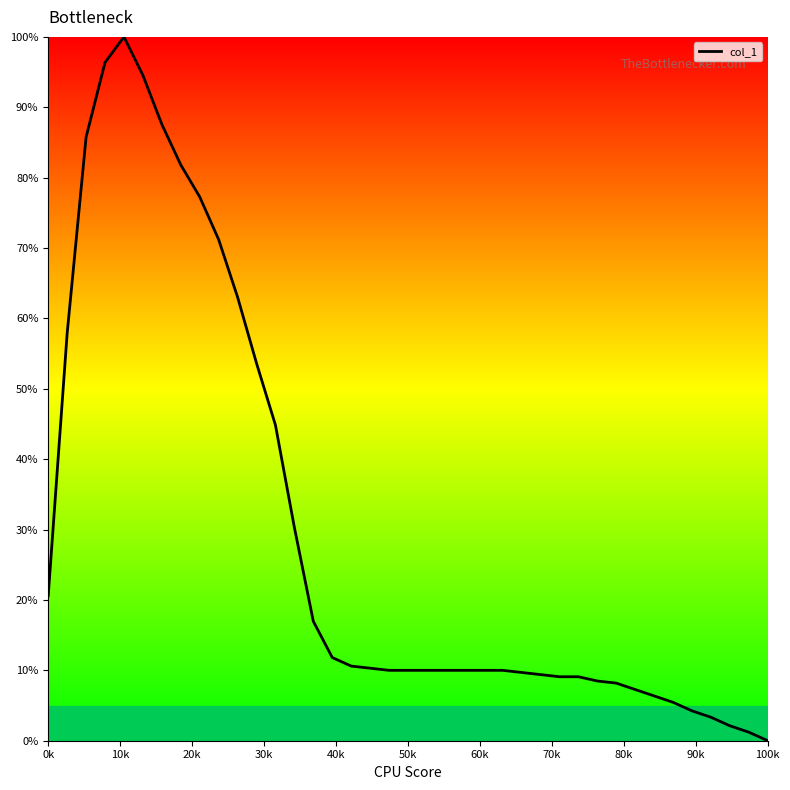

What is the maximum value shown in the chart?

100.0